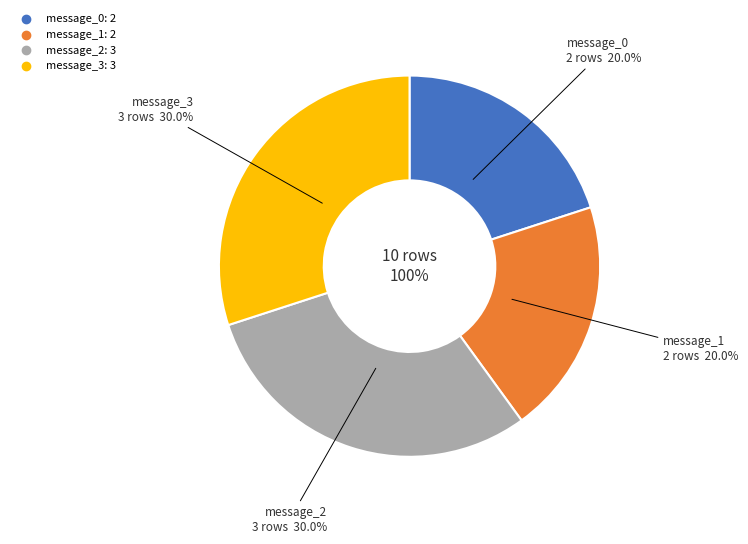

Which slice is the smallest?

message_0